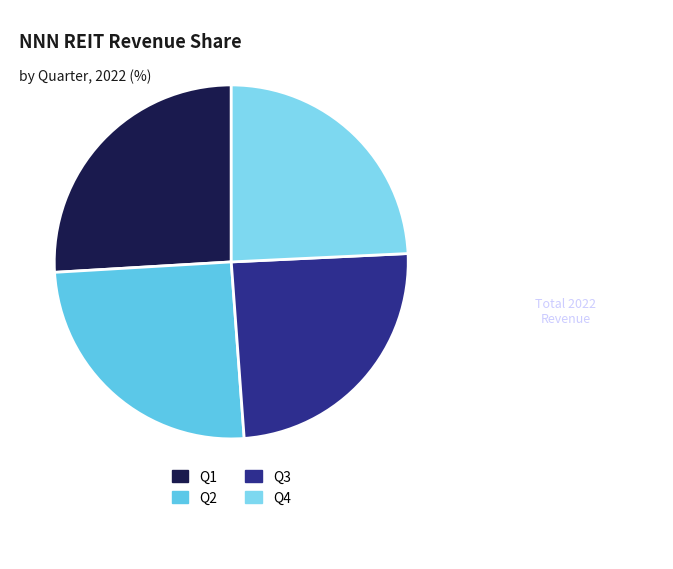

To the nearest percent, what percentage of the pie is Q2?

25%